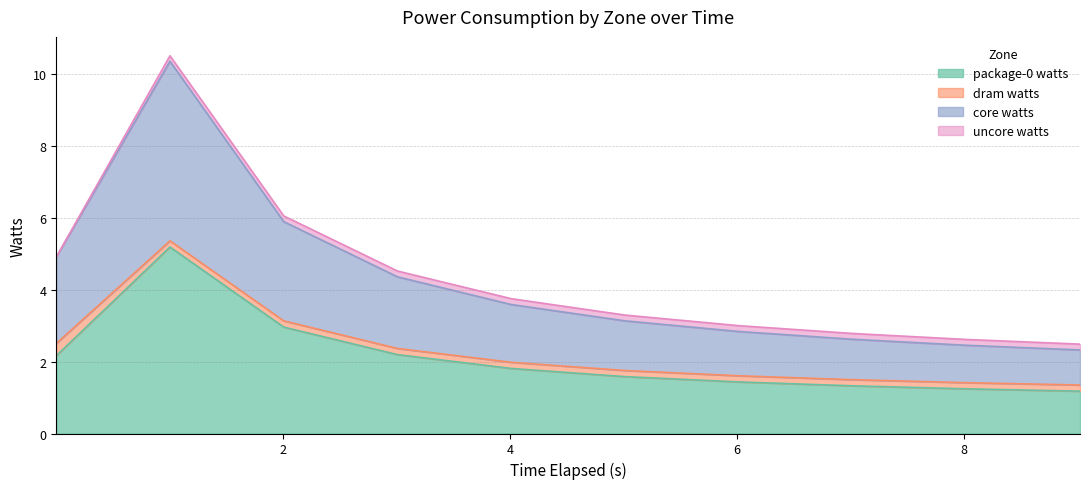

What is the maximum value for package-0 watts?

5.2